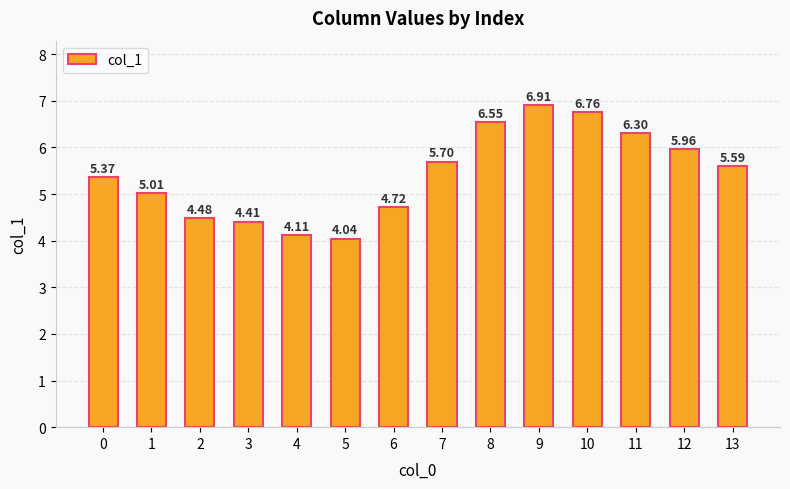

List the labels in order of value, smallest first.

5, 4, 3, 2, 6, 1, 0, 13, 7, 12, 11, 8, 10, 9